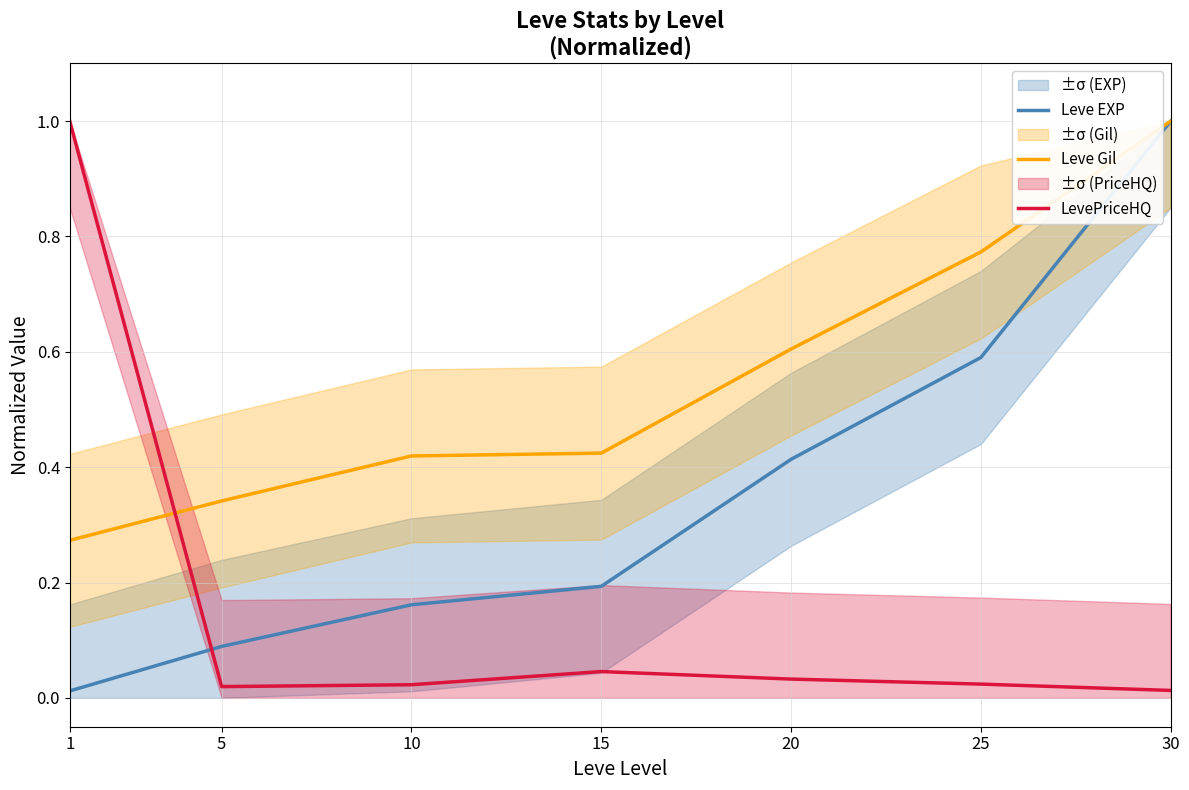

Read the Leve Gil value at 20.

0.6